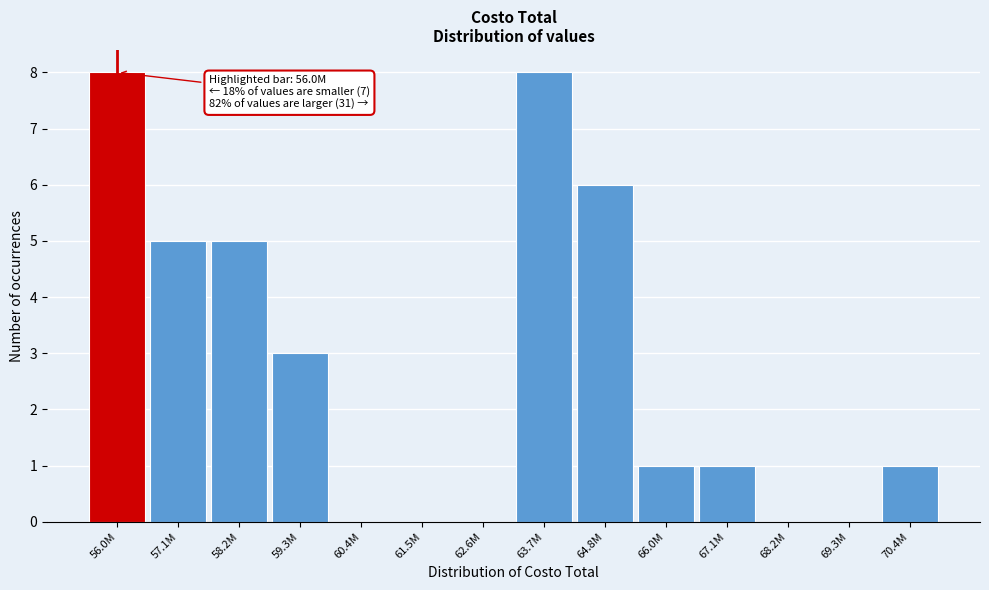

Reading left to right, transcribe all the data shown in this chart.

56.0M=8	57.1M=5	58.2M=5	59.3M=3	60.4M=0	61.5M=0	62.6M=0	63.7M=8	64.8M=6	66.0M=1	67.1M=1	68.2M=0	69.3M=0	70.4M=1